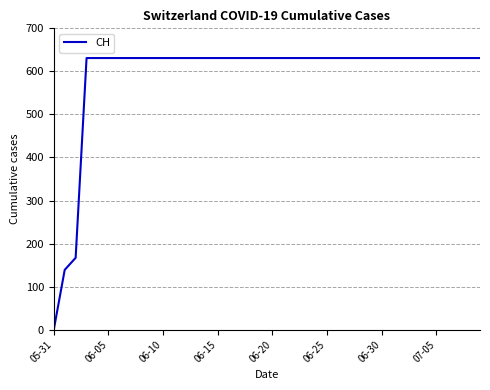

What is the difference between the maximum and minimum values?

631